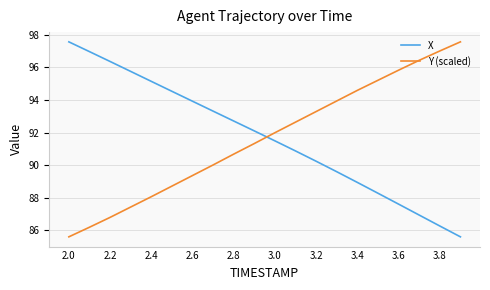

What is the sum of all X values?

1834.1